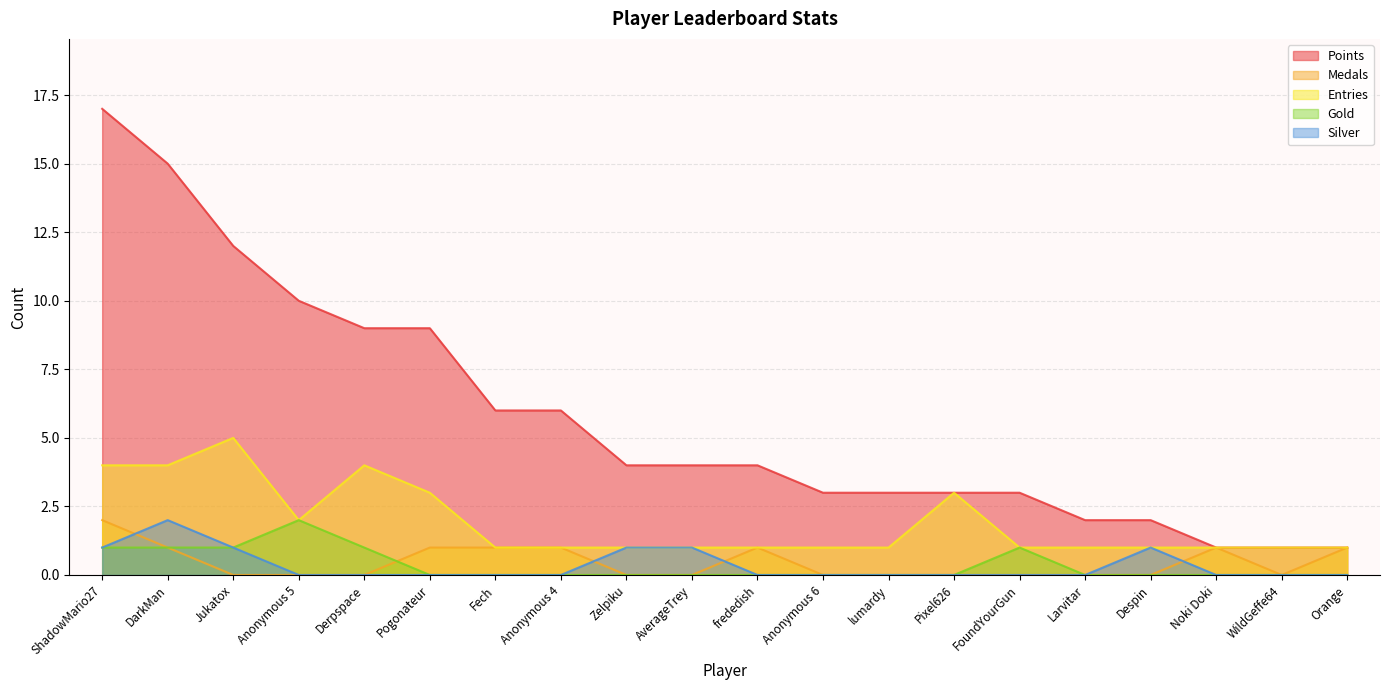

What is the sum of all Entries values?

38